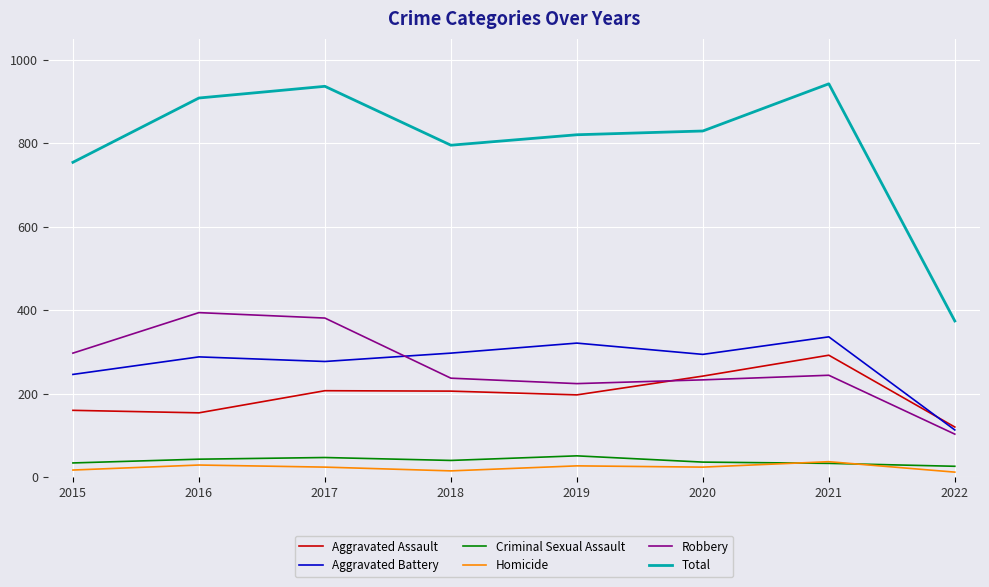

Where do Aggravated Assault and Aggravated Battery first cross each other?

2021 and 2022